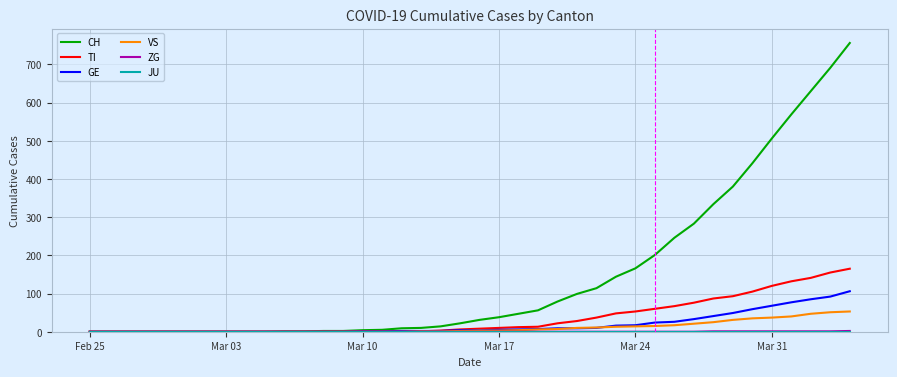

Which series has the largest total across all categories?

CH